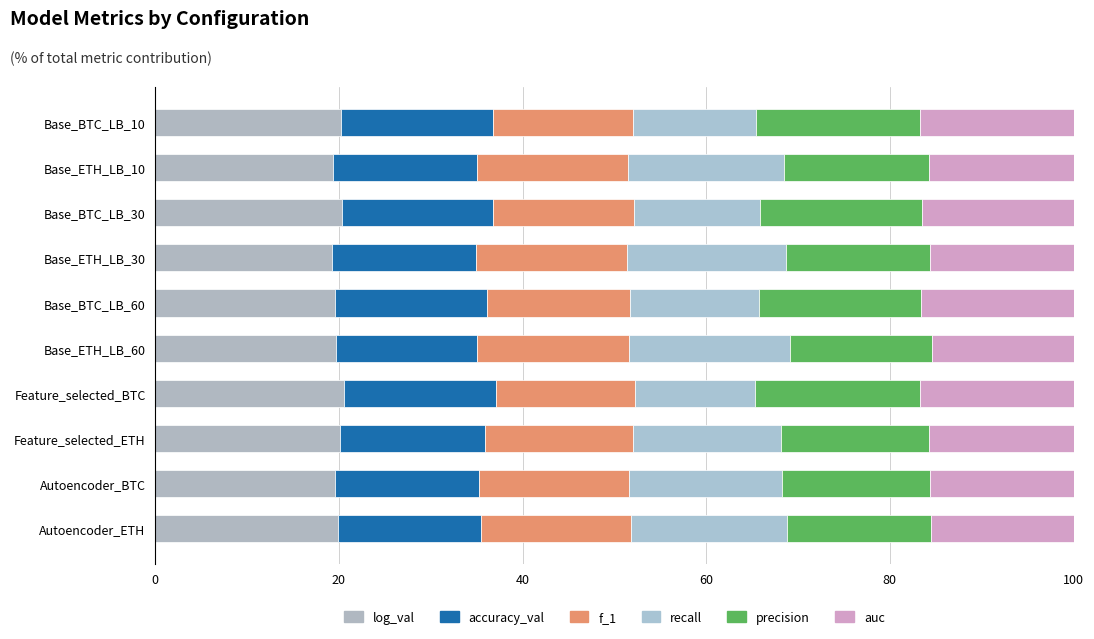

What is the difference between the maximum and minimum values in the log_val series?

1.3